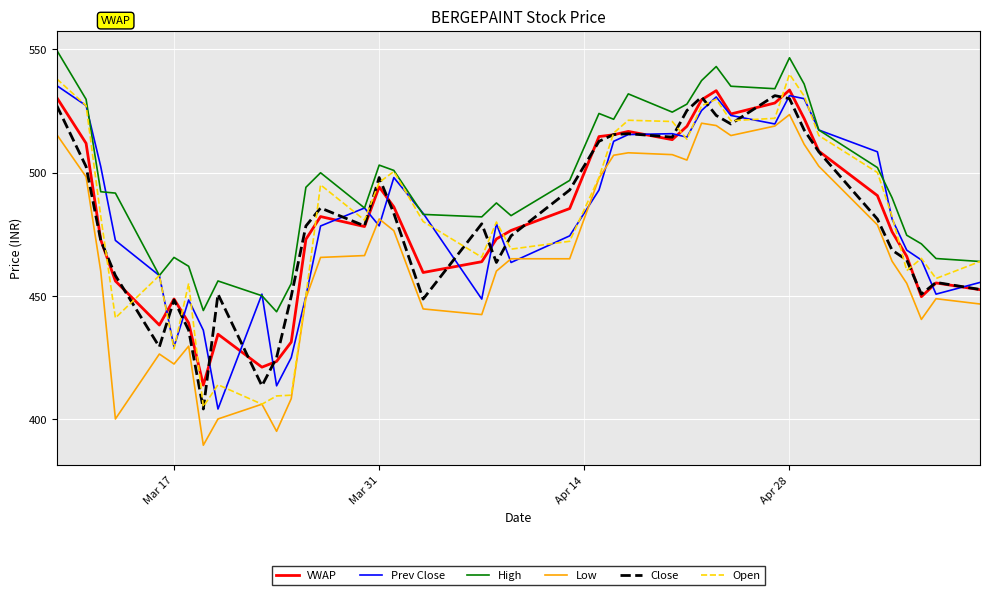

What is the sum of all VWAP values?

19239.1